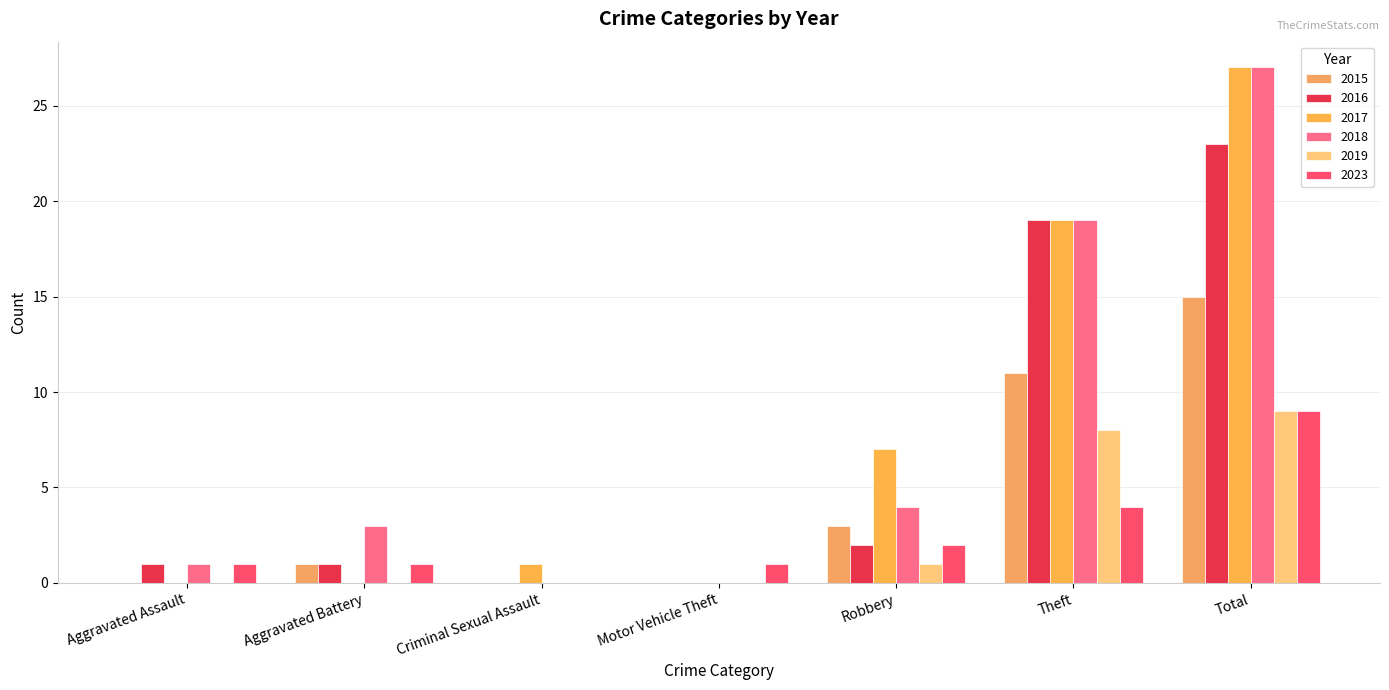

How many distinct data groups are displayed?

6